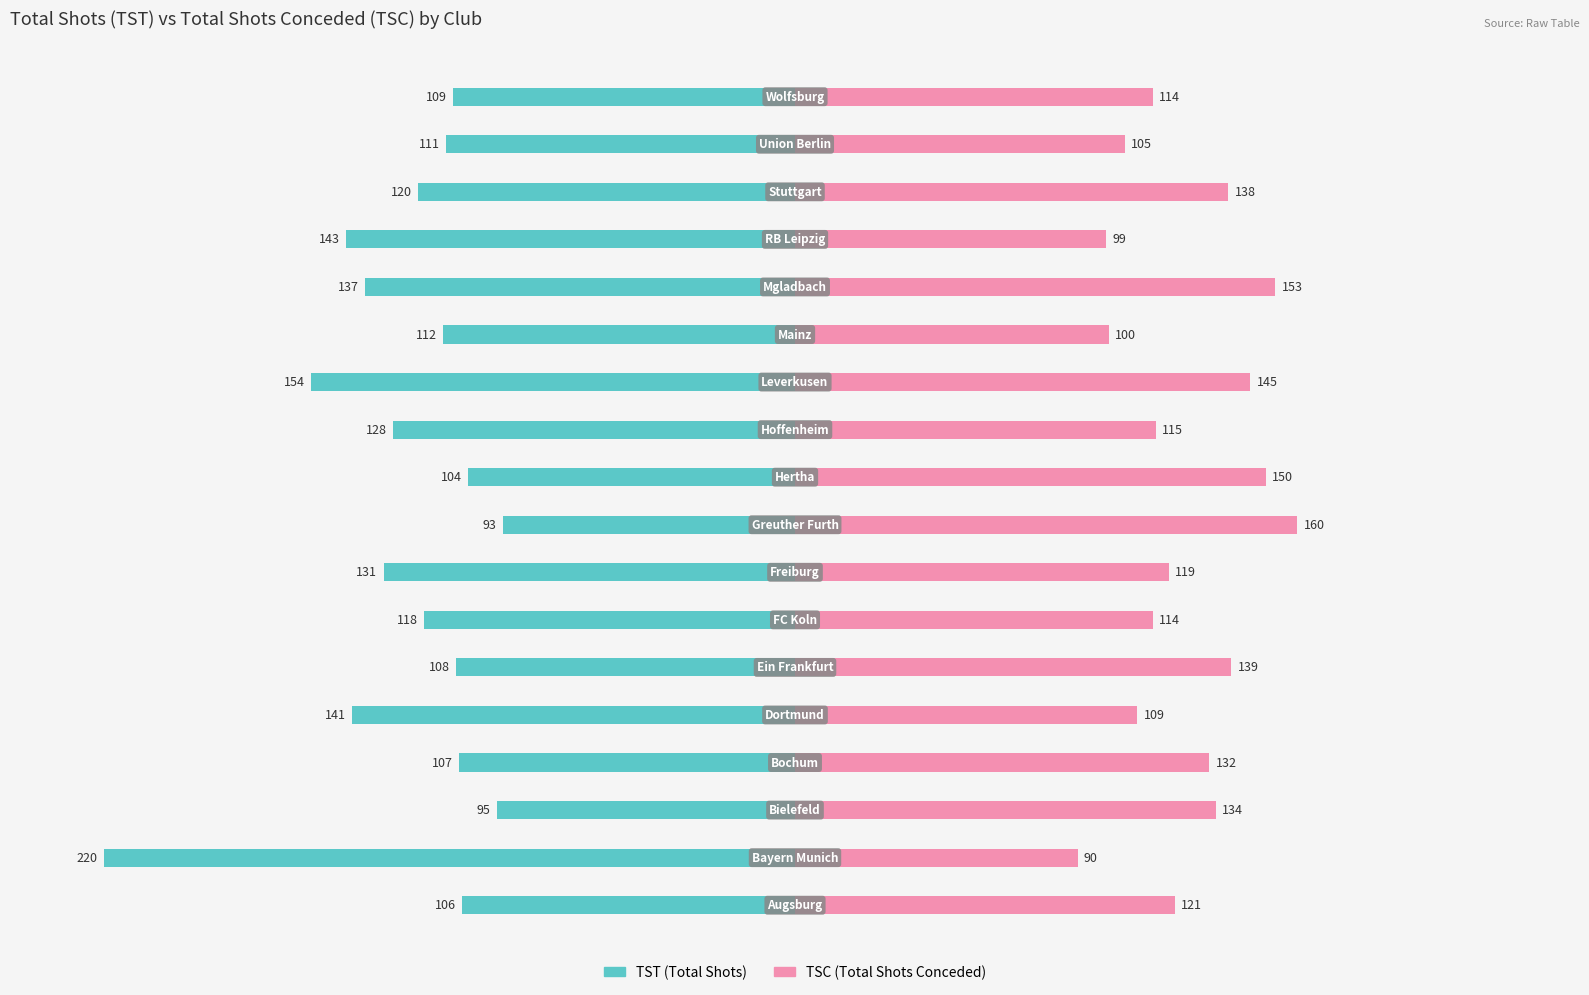

The TST (Total Shots) series shows -84 at 1. True or false?

False